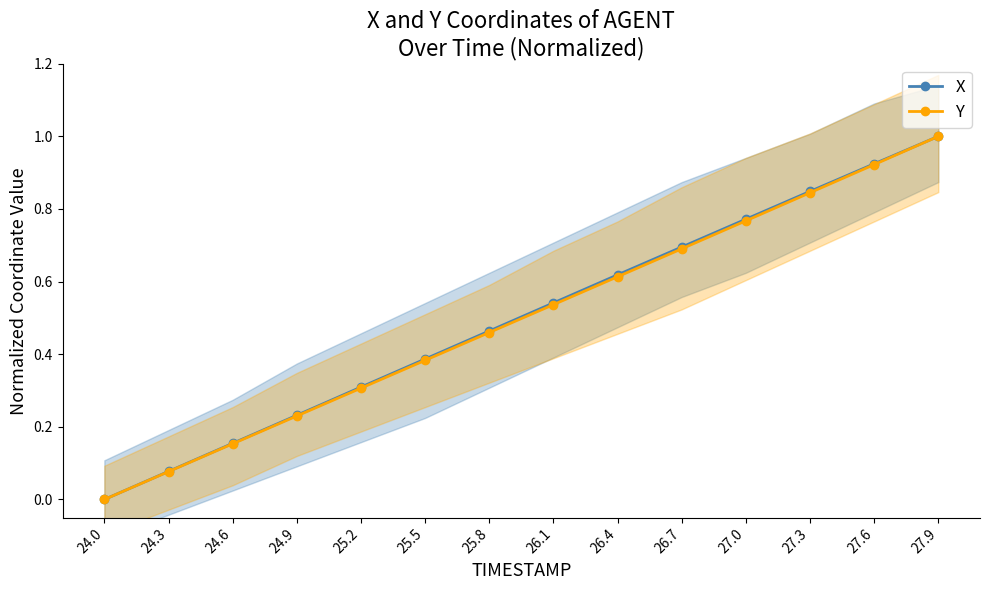

Rank the series by their maximum value, from highest to lowest.

X, Y